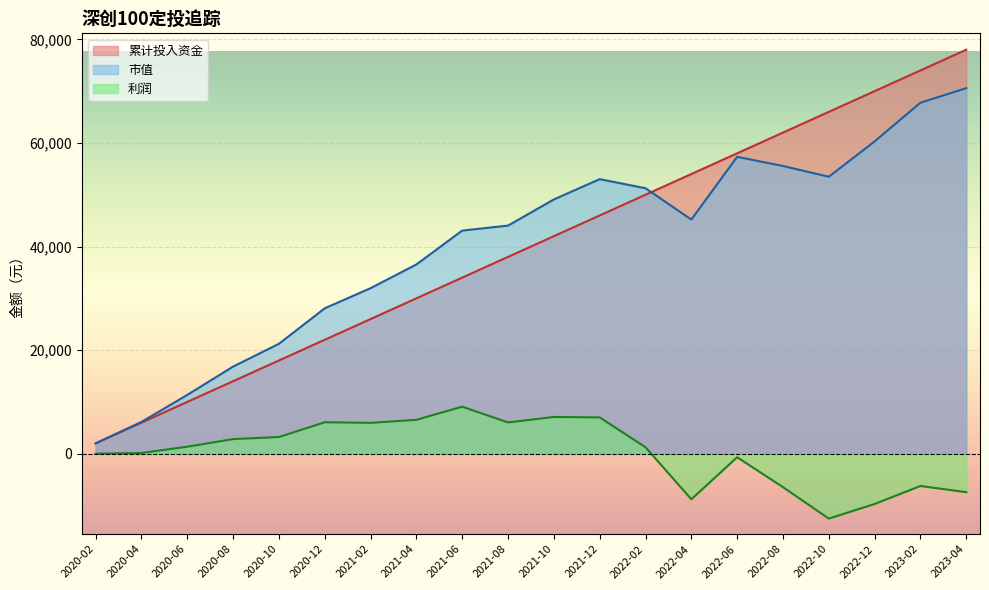

What is the sum of all 市值 values?

804776.3